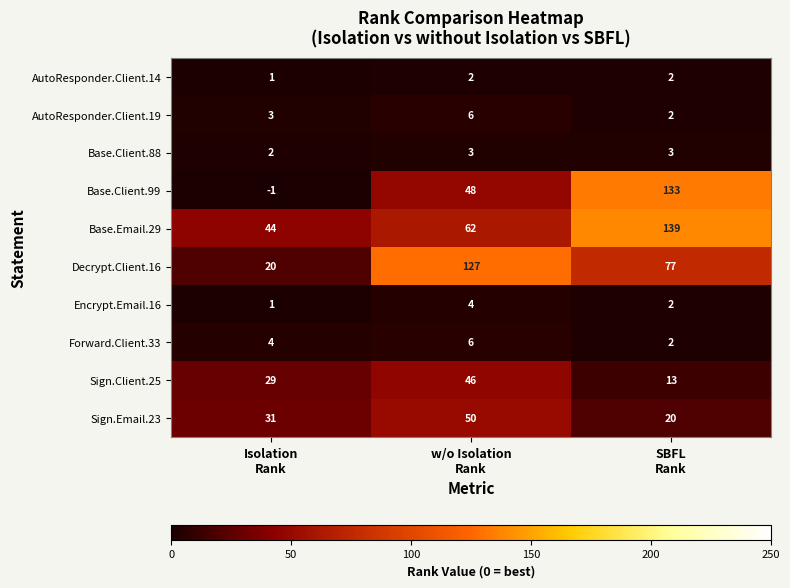

What is the maximum value shown in the chart?

139